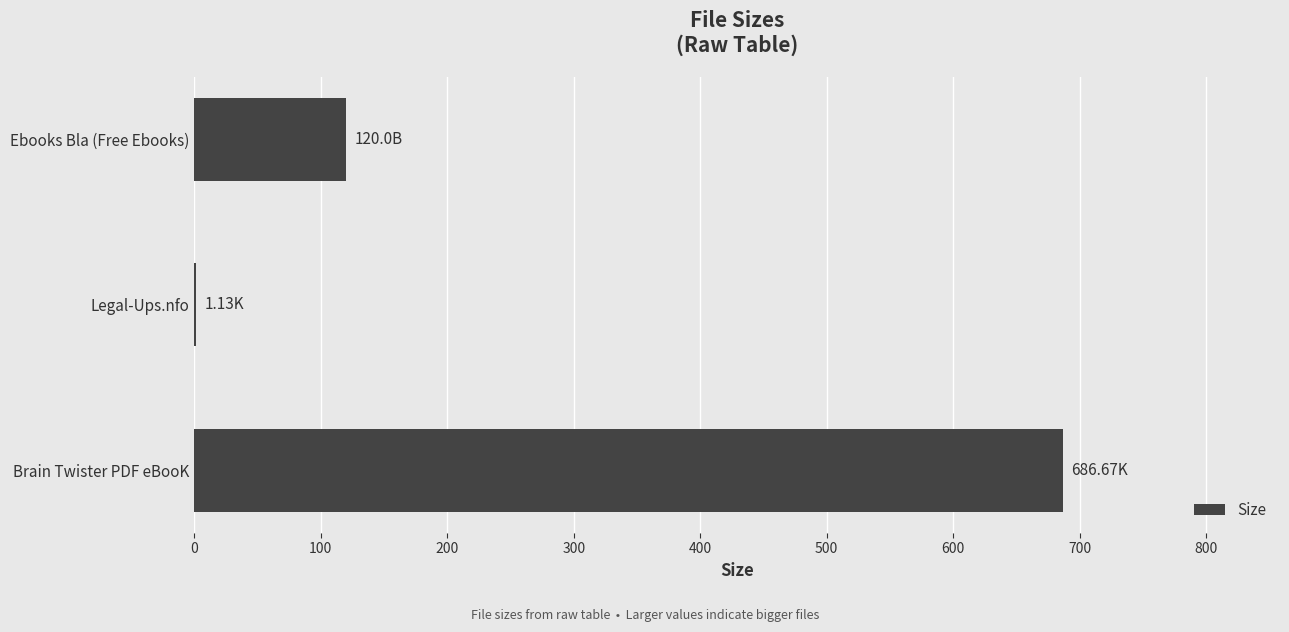

What is the ratio of the value at Brain Twister PDF eBooK to the value at Ebooks Bla (Free Ebooks)?

5.7